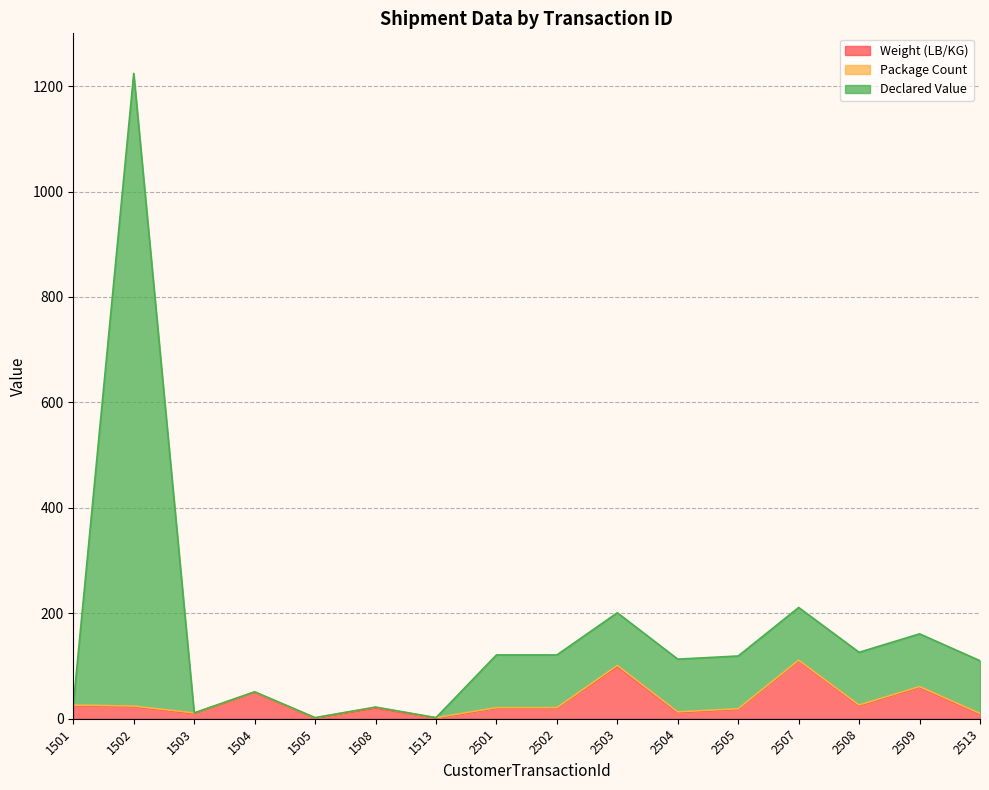

Which series has the largest total across all categories?

Declared Value